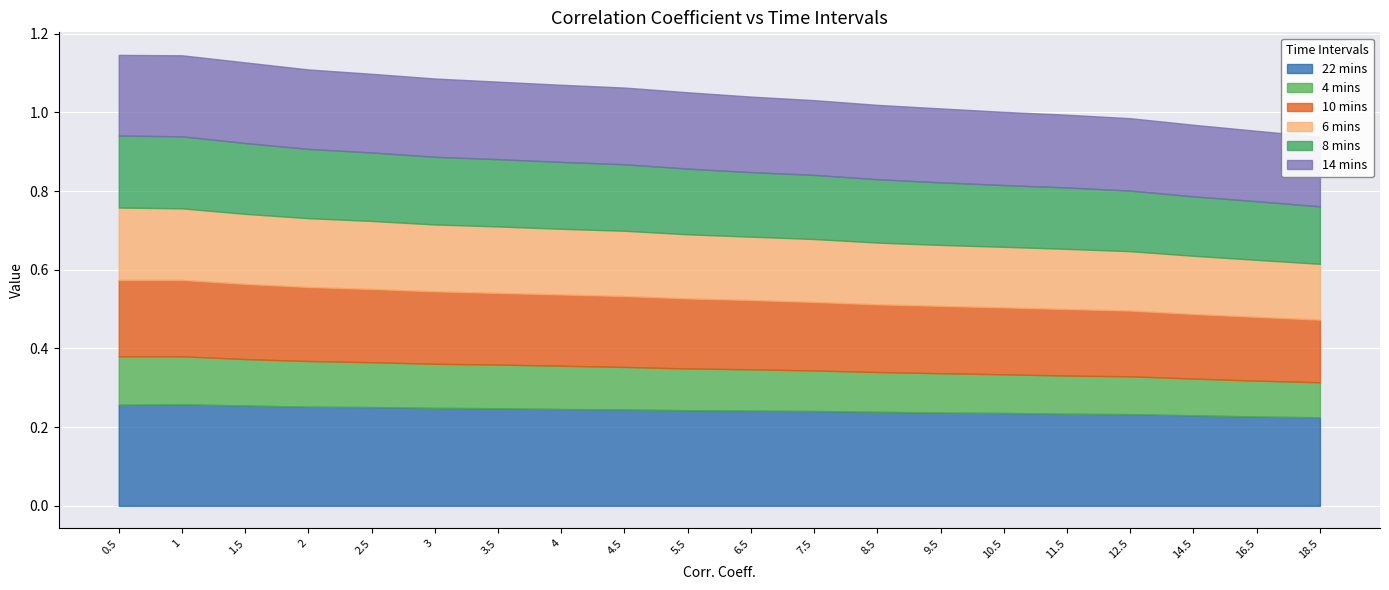

Between 4 and 12.5, which series saw the biggest shift?

6 mins